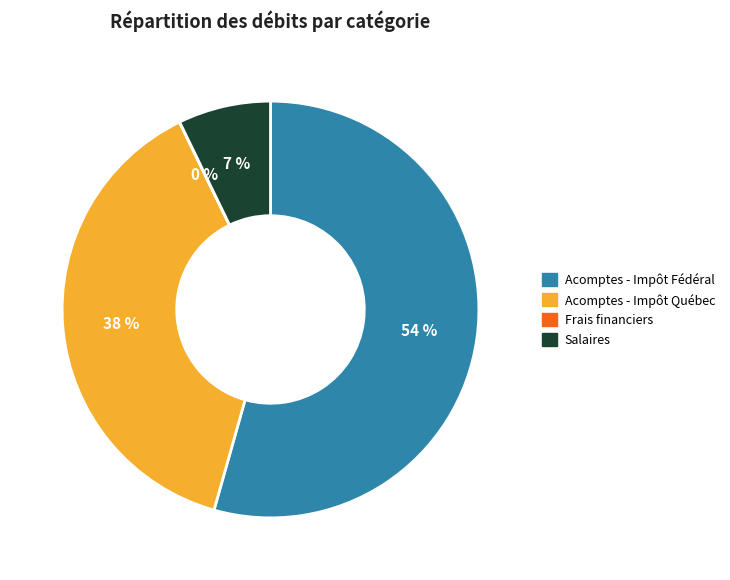

Which slice is the largest?

Acomptes - Impôt Fédéral